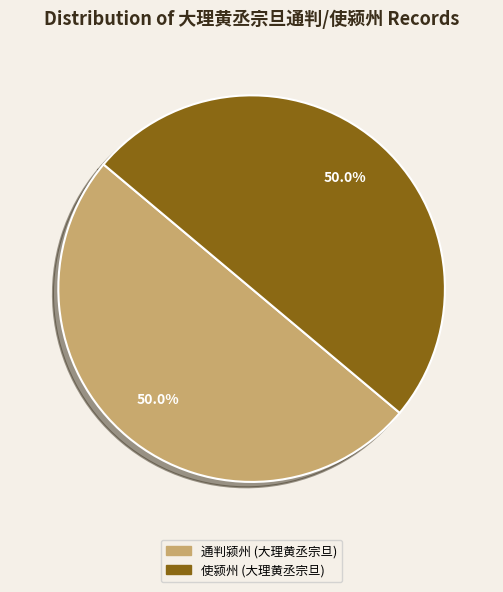

What percentage do 使颍州 (大理黄丞宗旦) and 通判颍州 (大理黄丞宗旦) together represent?

100.0%